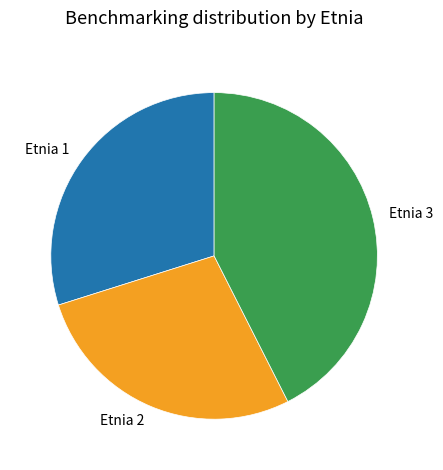

Is there a majority slice in this chart?

No